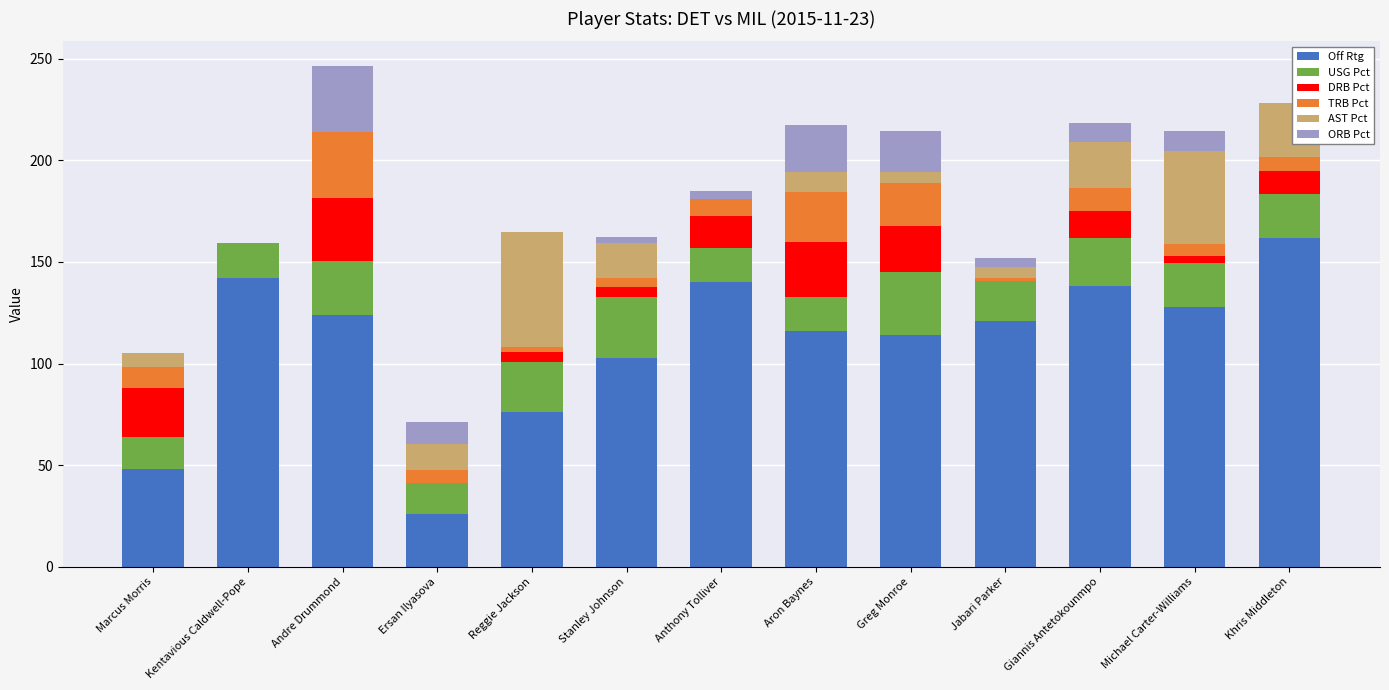

What is the sum of all Off Rtg values?

1438.0